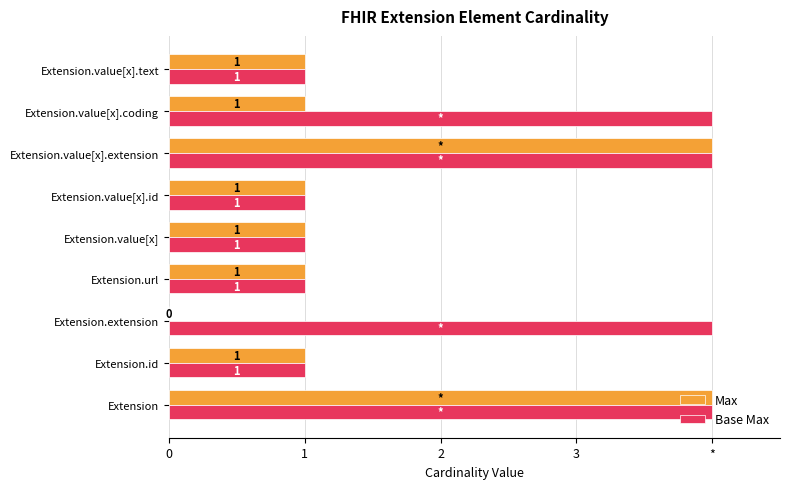

What are all the series names shown in the legend?

Max, Base Max